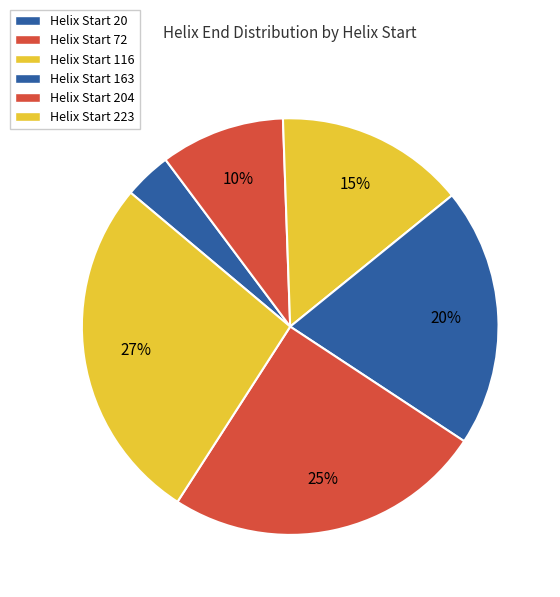

How many slices are in this pie chart?

6